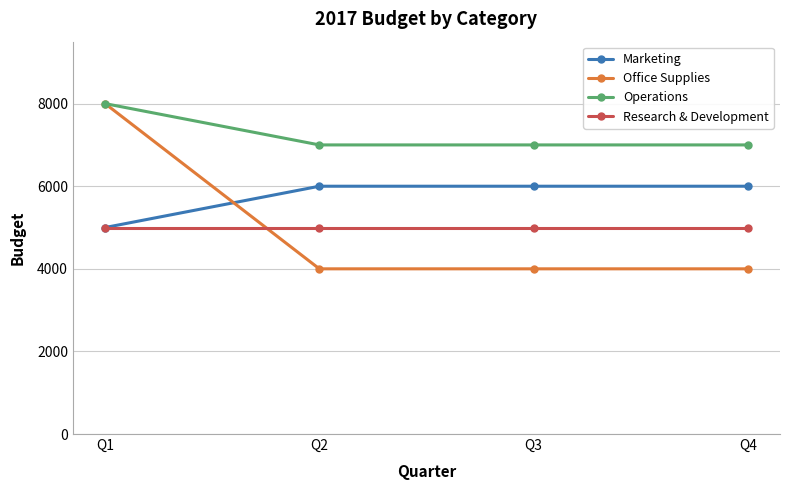

What is the total value across all series at Q2?

22000